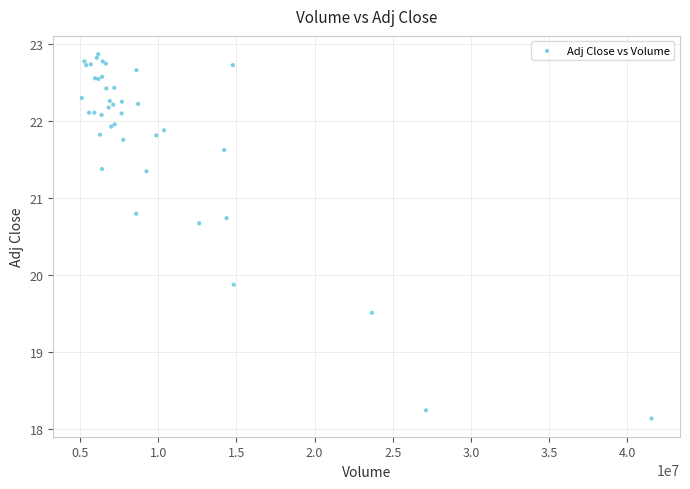

What Y value in the scatter plot is closest to 20?

19.9